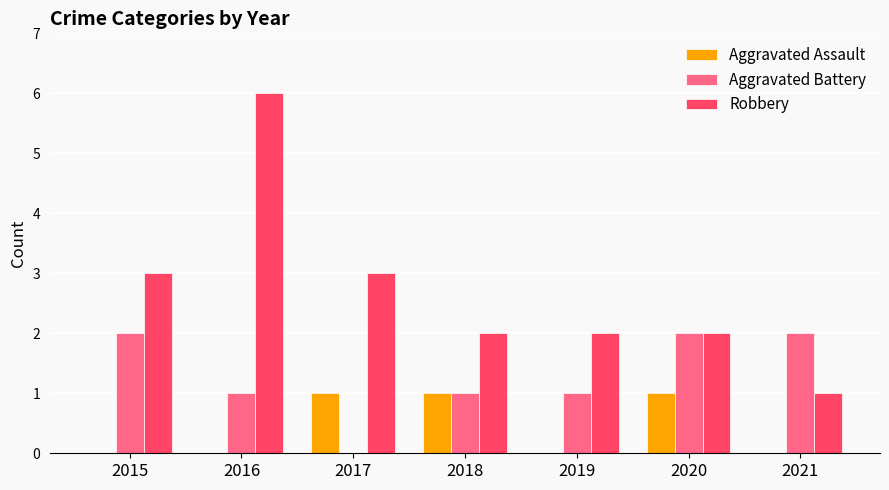

How many positive values does the Aggravated Battery series have?

6